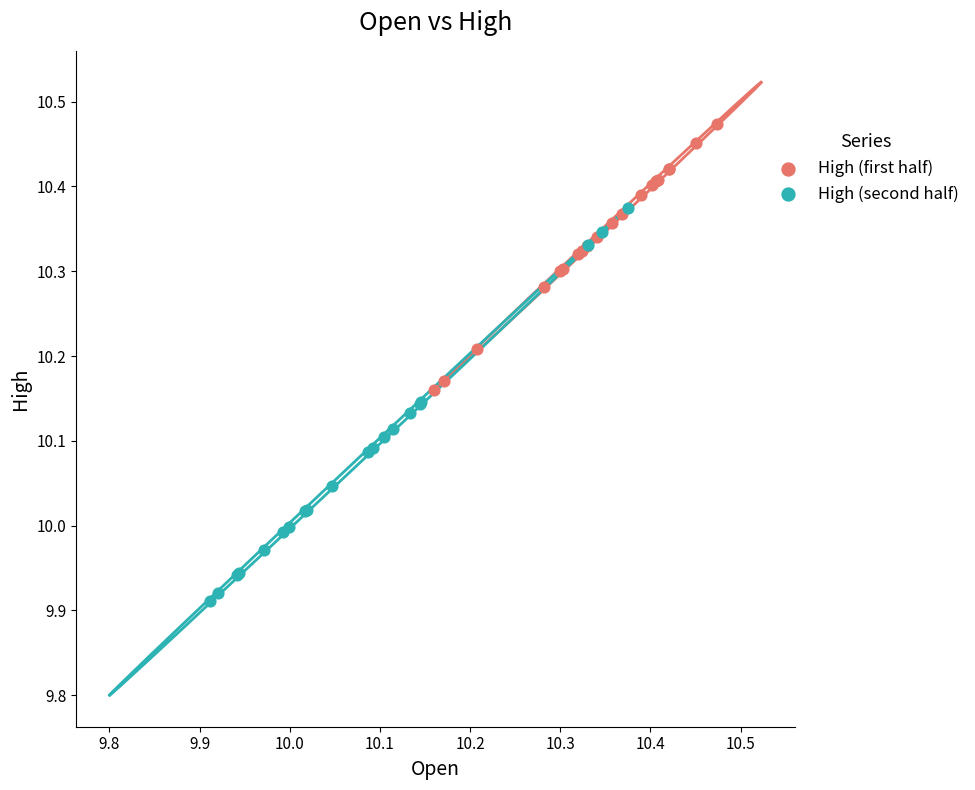

Which series contains the highest Y value?

High (first half)